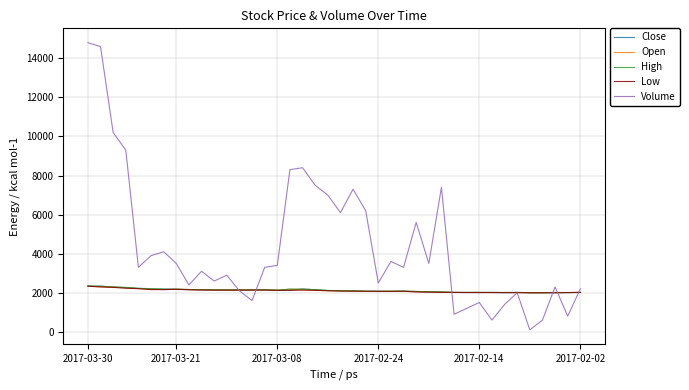

Which series has the widest spread of values?

Volume